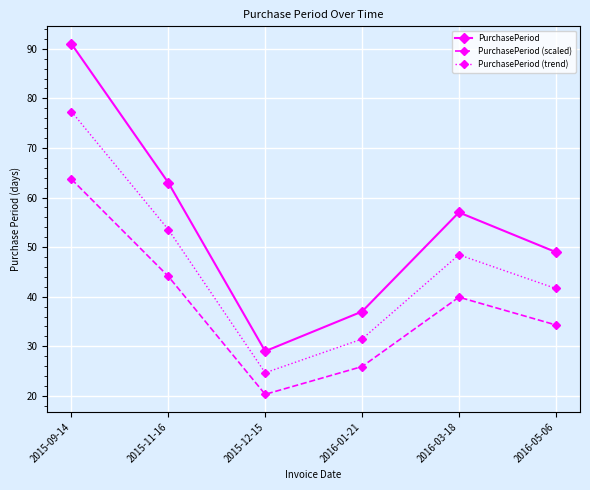

In PurchasePeriod, how many points are lower than both neighbors (excluding endpoints)?

1